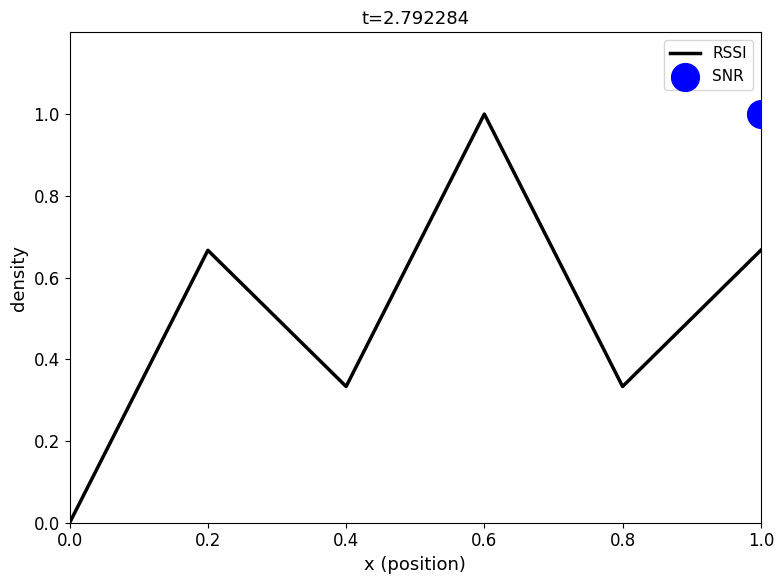

Between 0.2 and 0.4, which is larger?

0.2